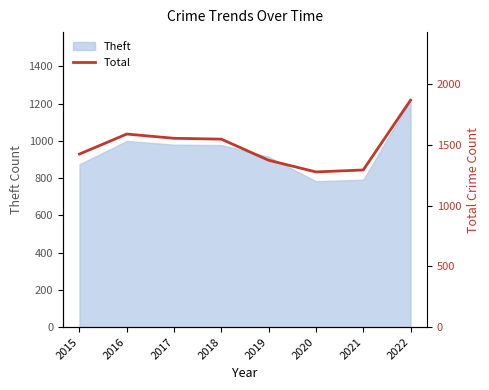

Is it true that the value at 2021 is 1294?

True